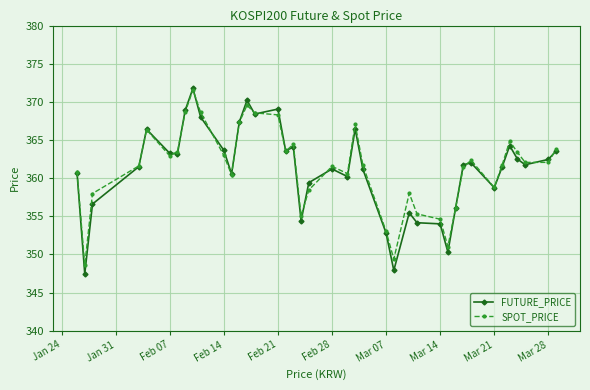

Which series has the widest spread of values?

FUTURE_PRICE